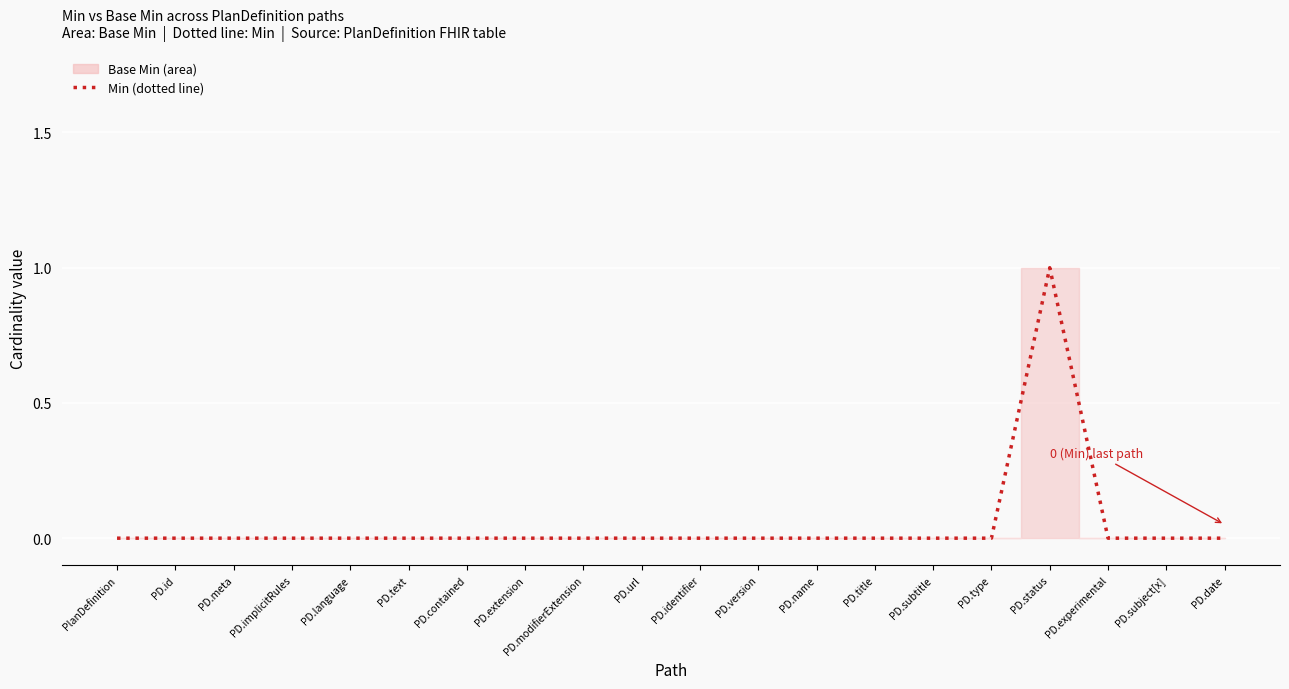

At which label is the value closest to 0?

PlanDefinition